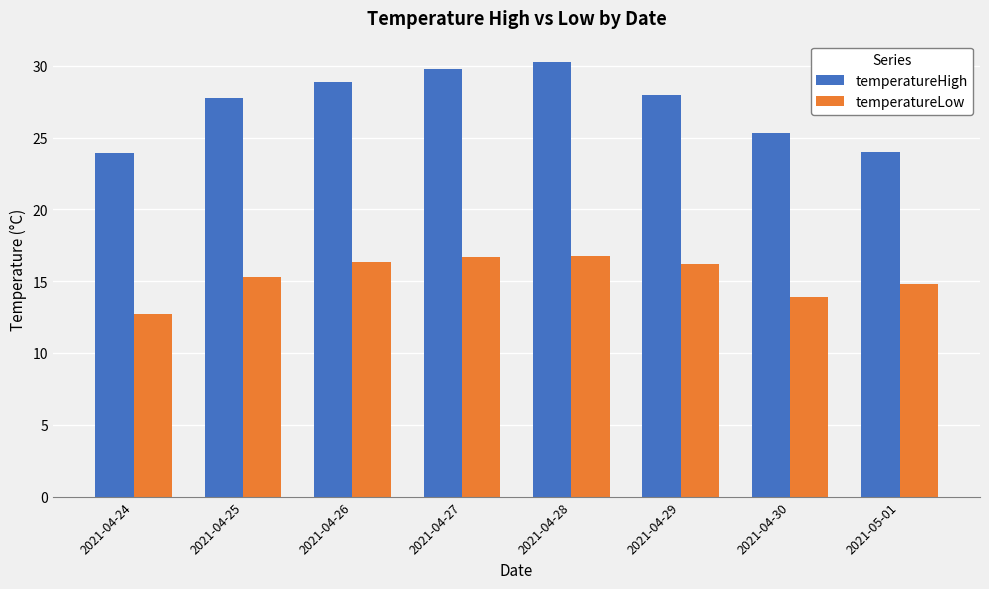

Is the value of temperatureLow at 2021-04-25 greater than the value of temperatureHigh at 2021-04-25?

No